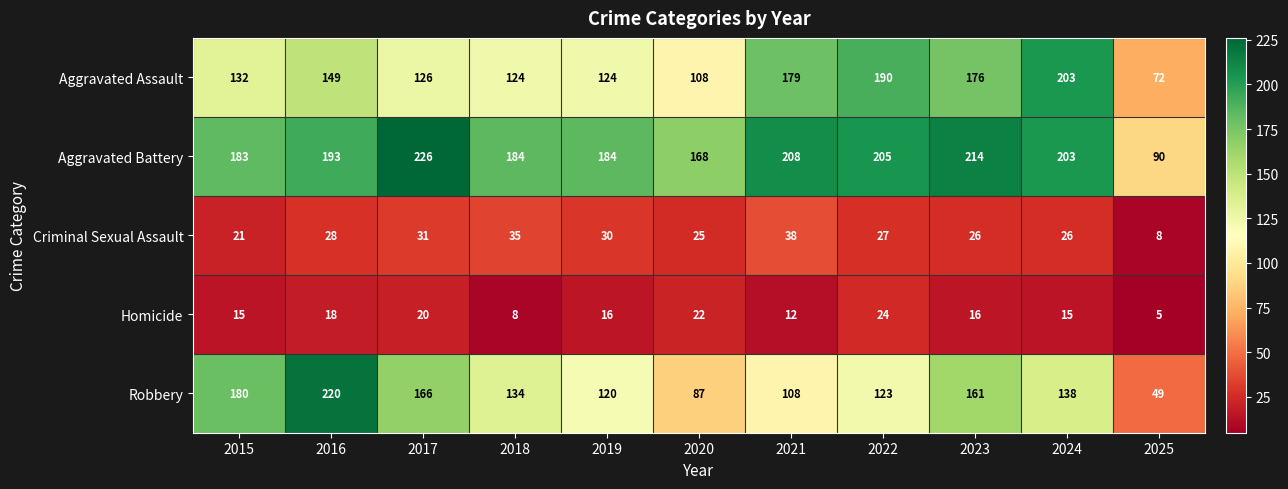

At how many categories does at least one series exceed 71?

11